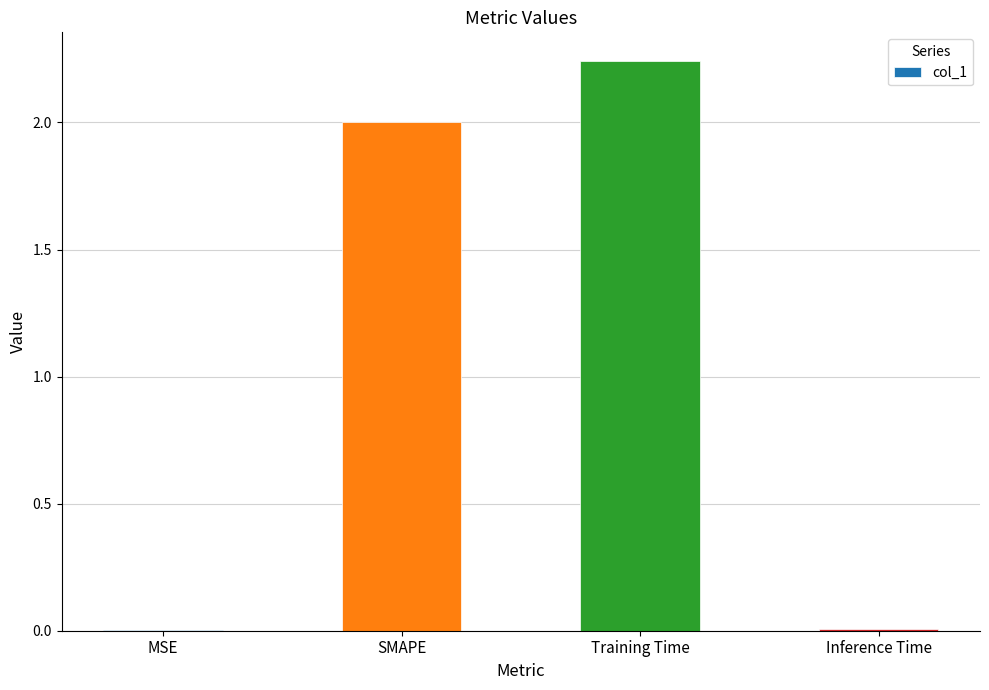

Does the chart contain stacked bars?

No